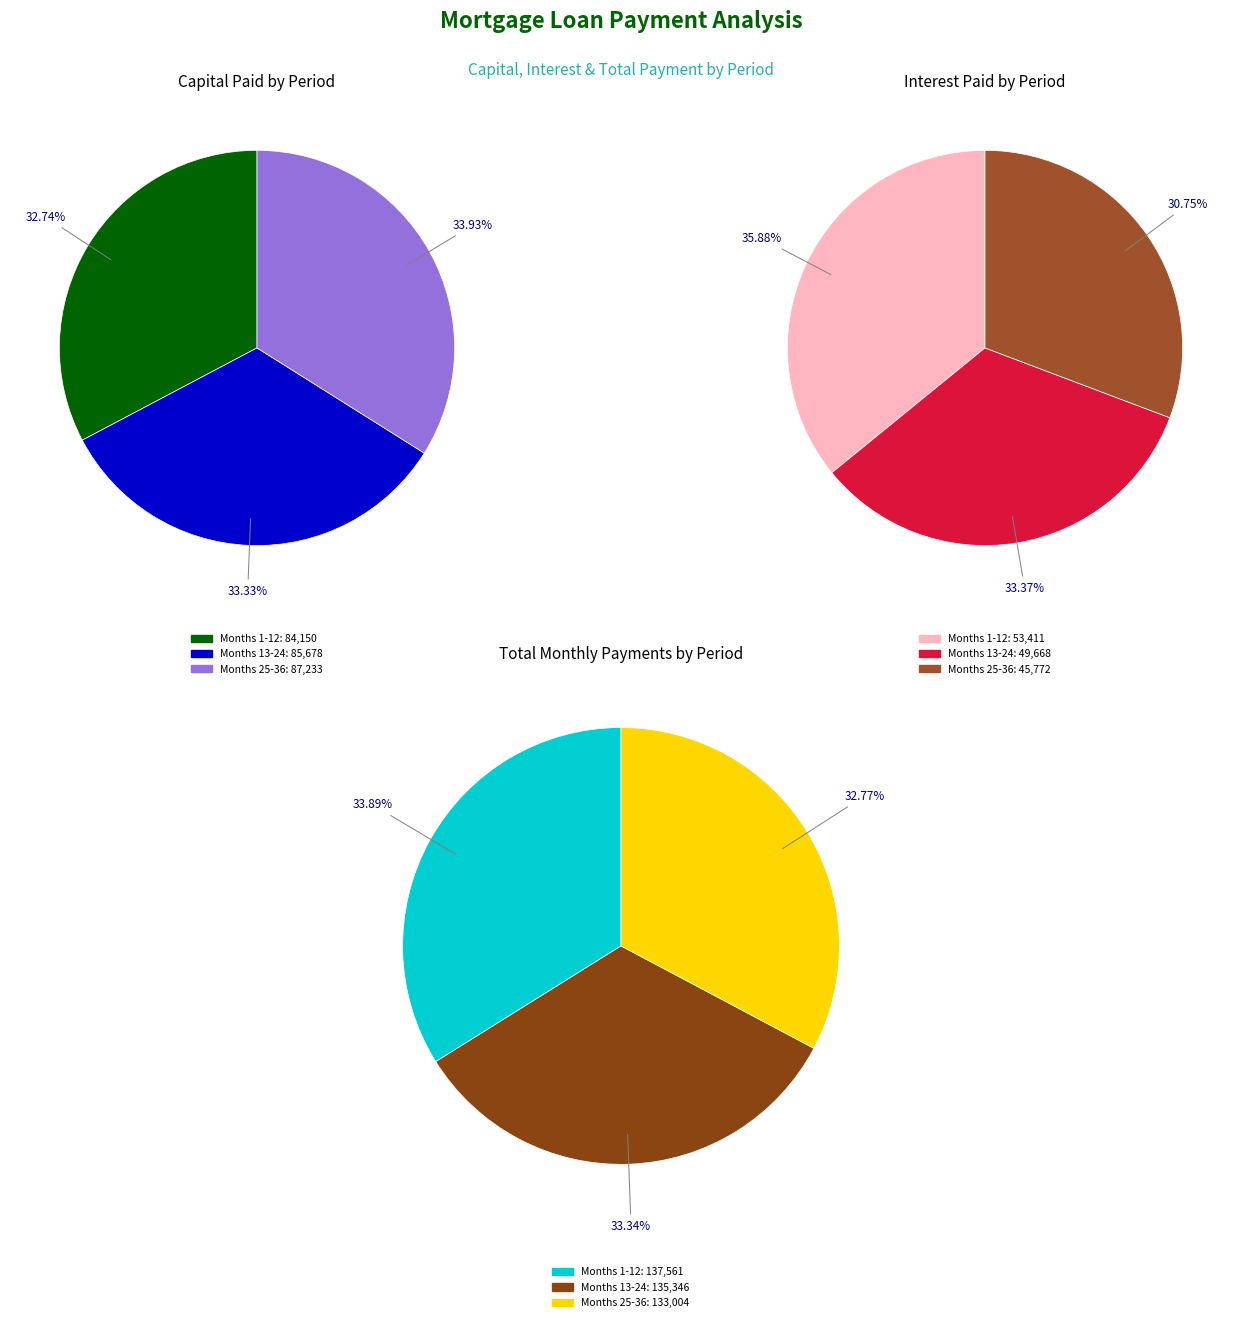

Does 32 represent more than half of the total?

No